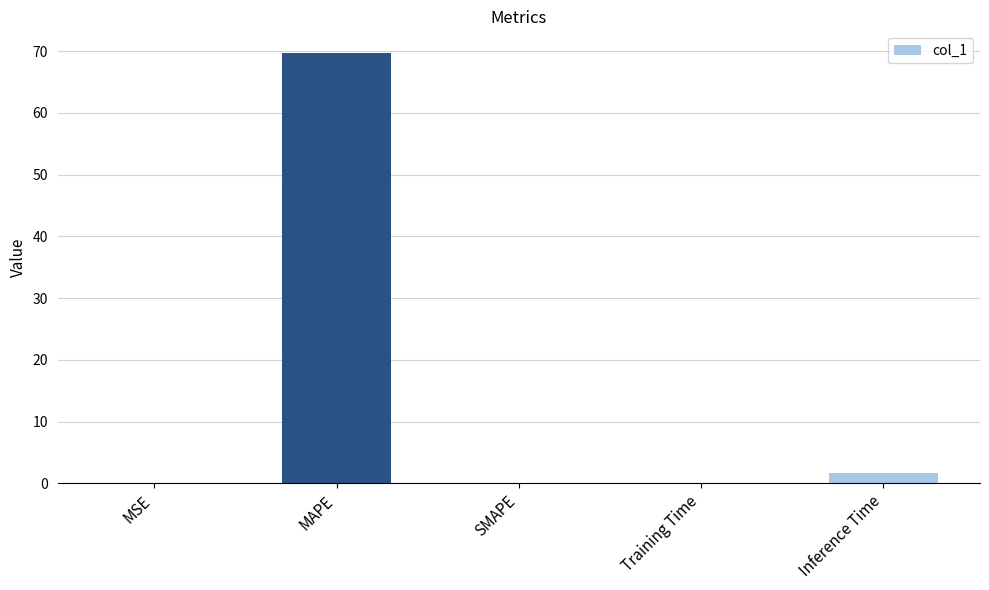

Count the number of categories in the chart.

5